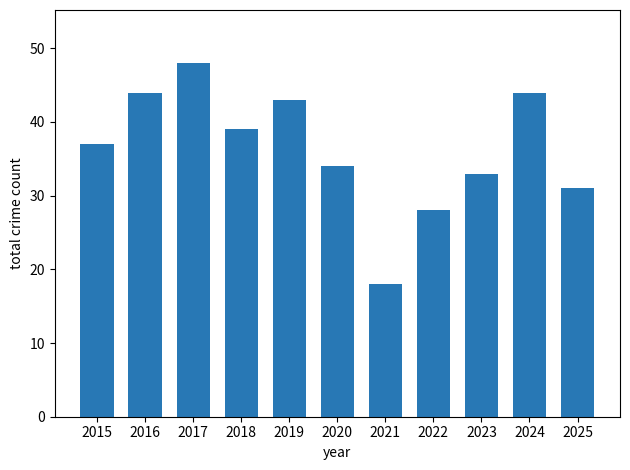

Which category has the lowest value across all series?

2021